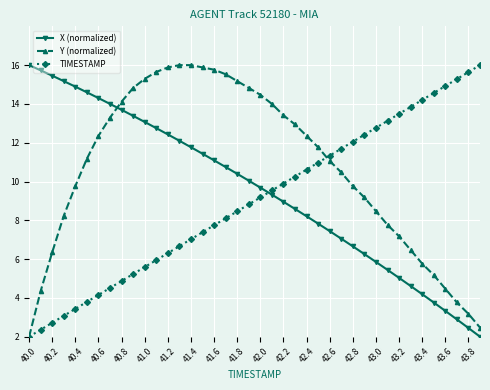

What is the value of the TIMESTAMP point at the 3rd from the left?

2.7